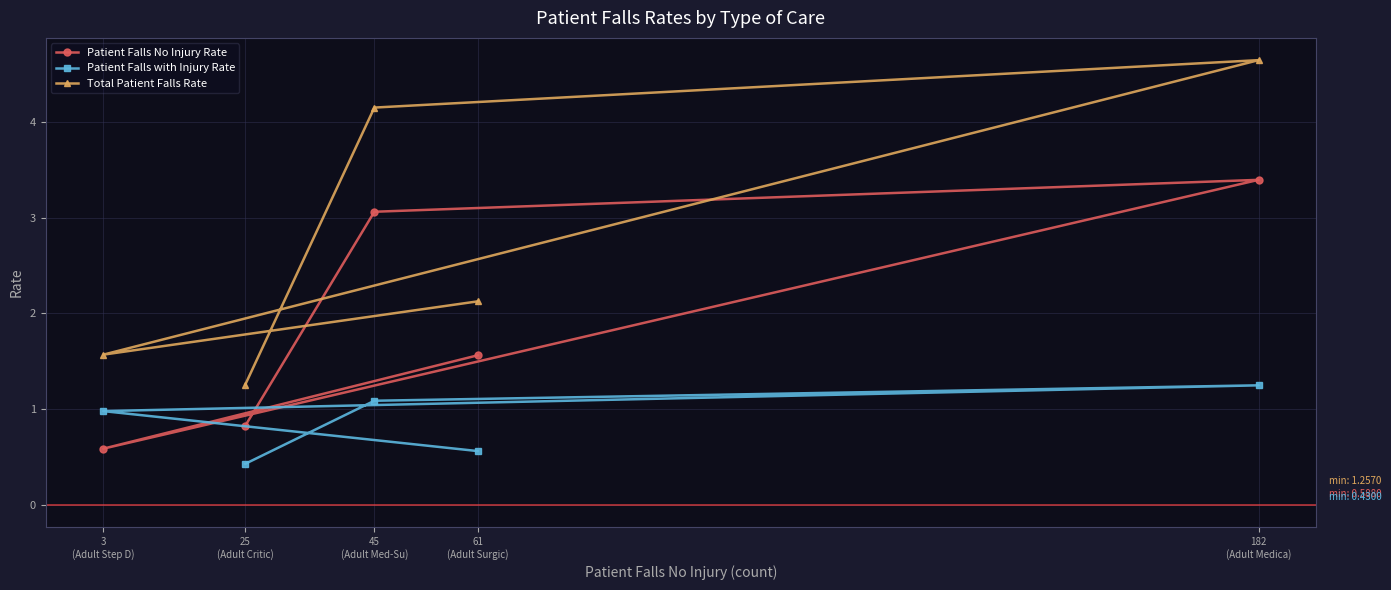

What is the total value across all series at 182
(Adult Medica)?

9.3